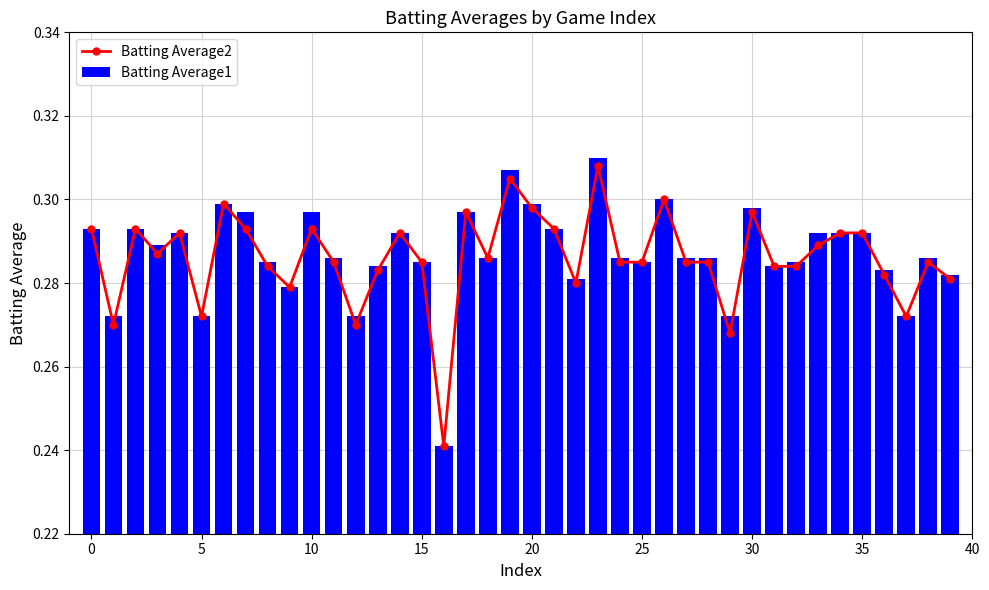

Are the bars horizontal?

No